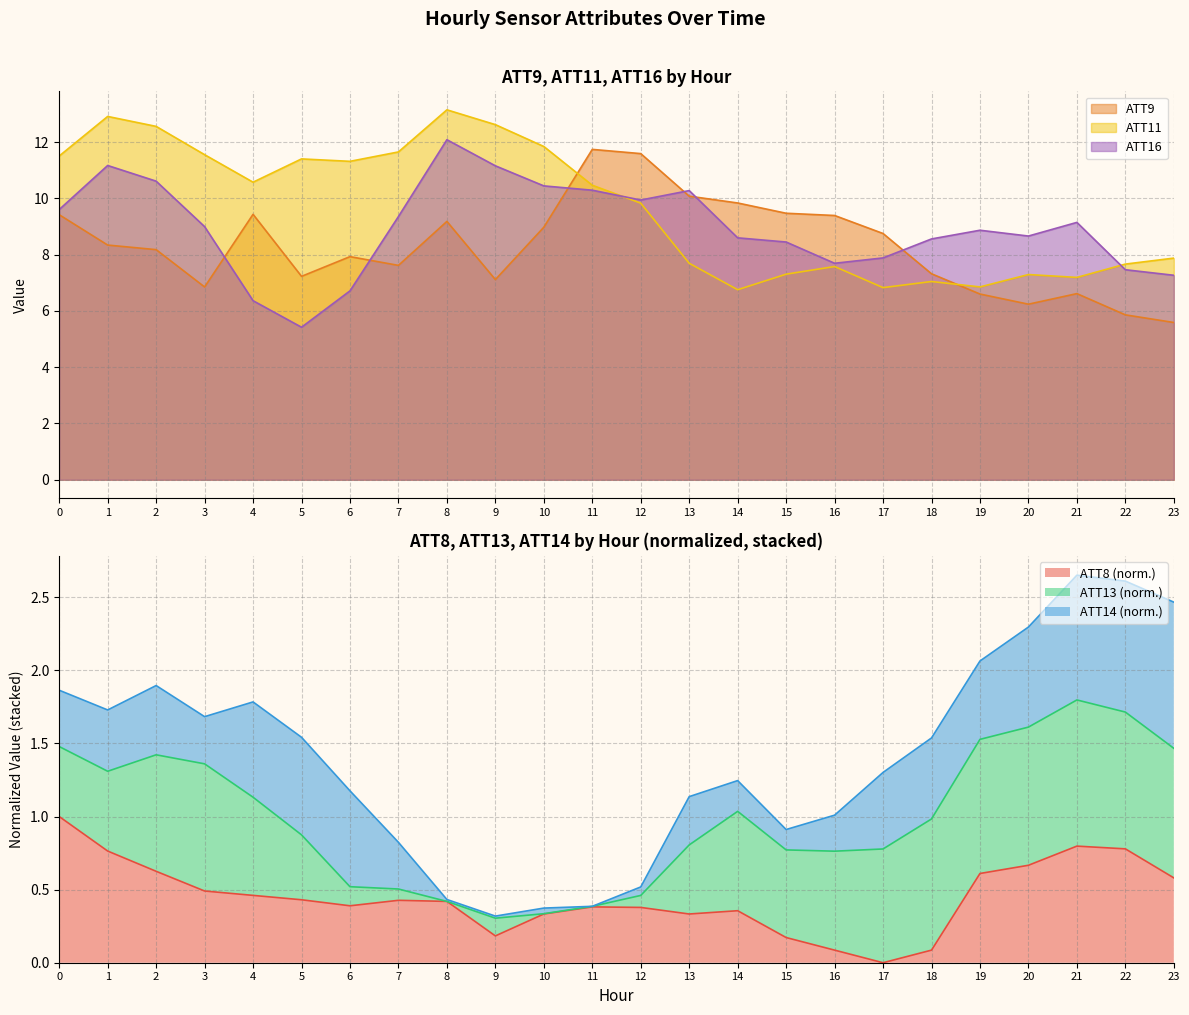

What is the difference between the ATT8 values at 2 and 4?

0.2